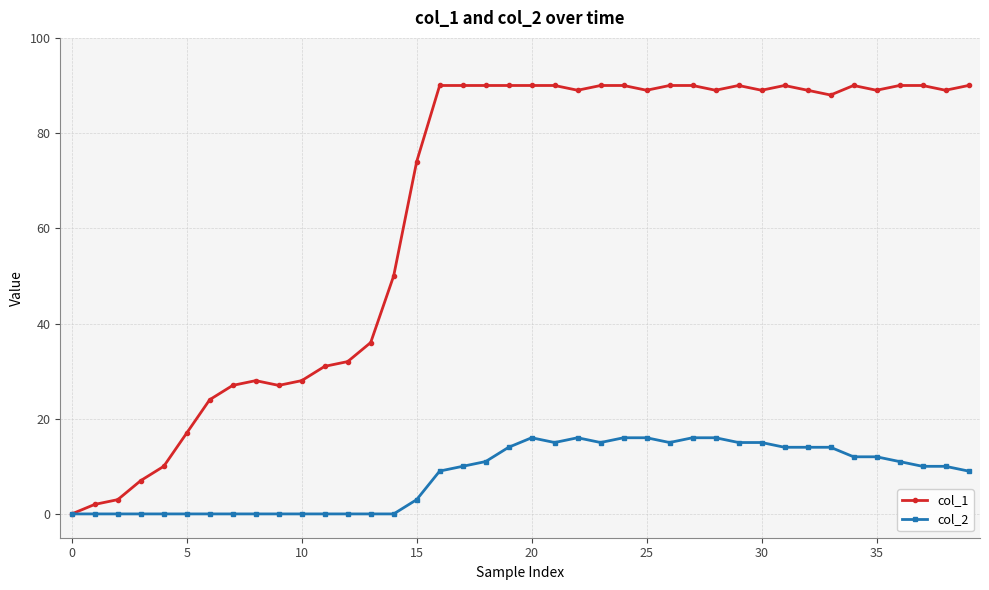

True or false: col_1 has more than 2 points higher than both neighbors.

True